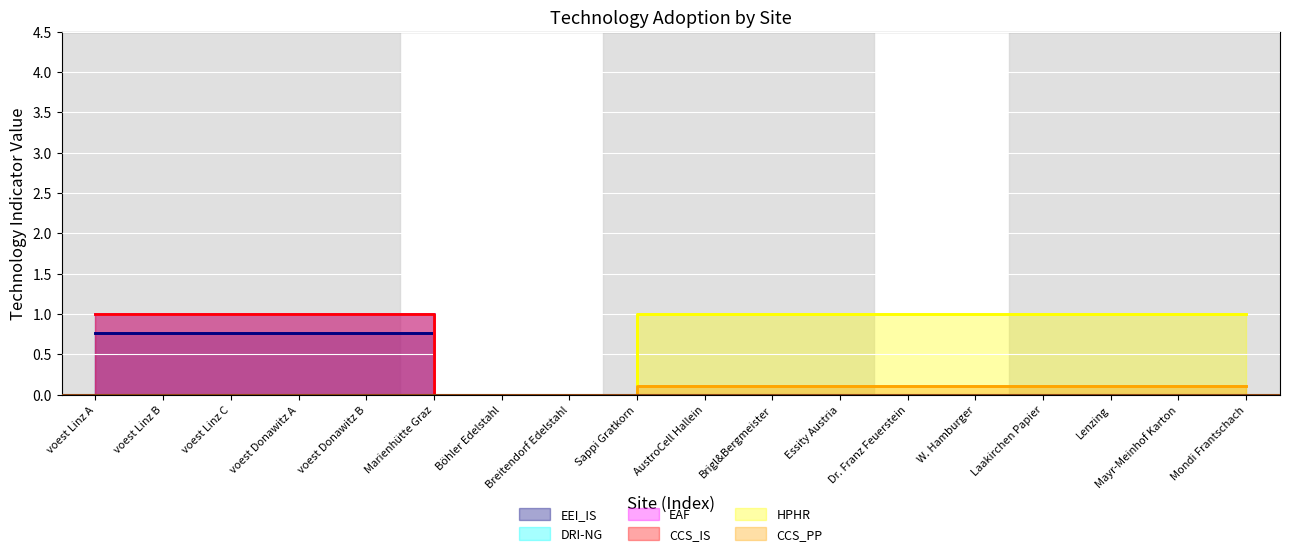

Is it true that HPHR equals 1.5 at W. Hamburger?

False